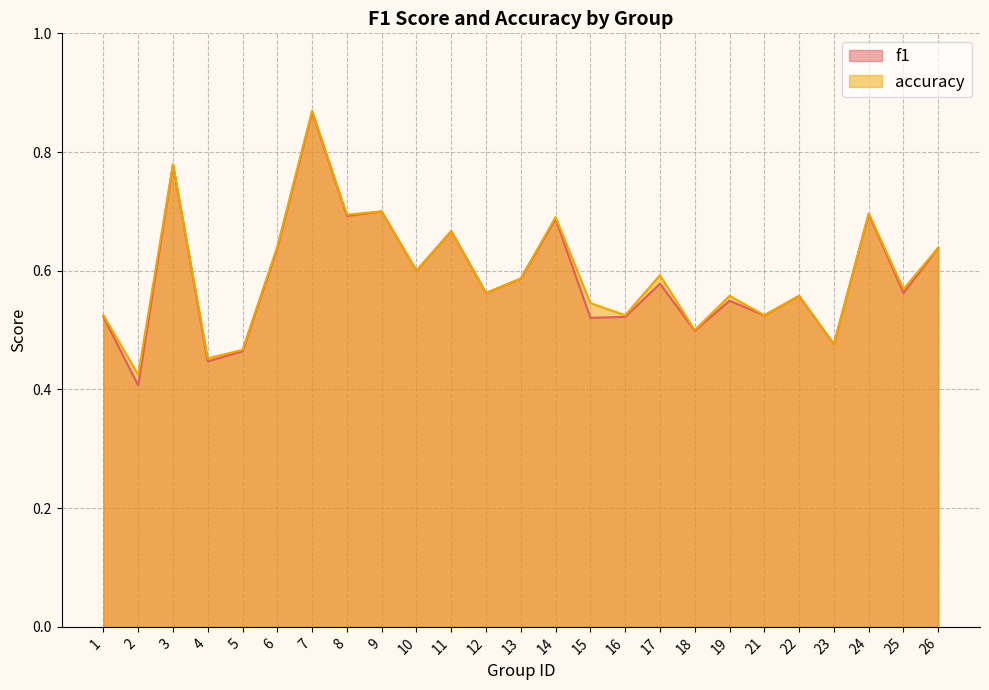

Reading right to left, what are all the values shown in this chart?

f1: 0.6	0.6	0.7	0.5	0.6	0.5	0.5	0.5	0.6	0.5	0.5	0.7	0.6	0.6	0.7	0.6	0.7	0.7	0.9	0.6	0.5	0.4	0.8	0.4	0.5
accuracy: 0.6	0.6	0.7	0.5	0.6	0.5	0.6	0.5	0.6	0.5	0.5	0.7	0.6	0.6	0.7	0.6	0.7	0.7	0.9	0.6	0.5	0.5	0.8	0.4	0.5